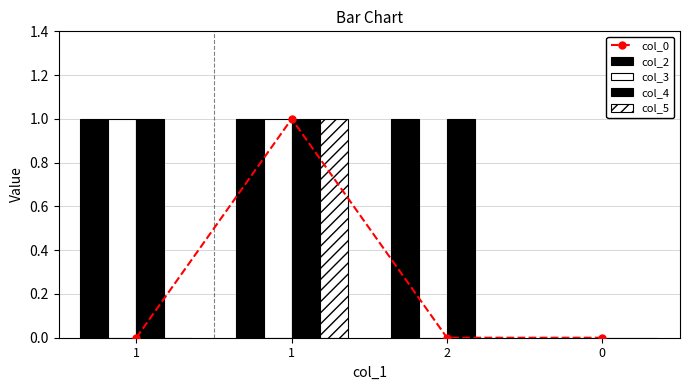

Does the chart contain any negative values?

No